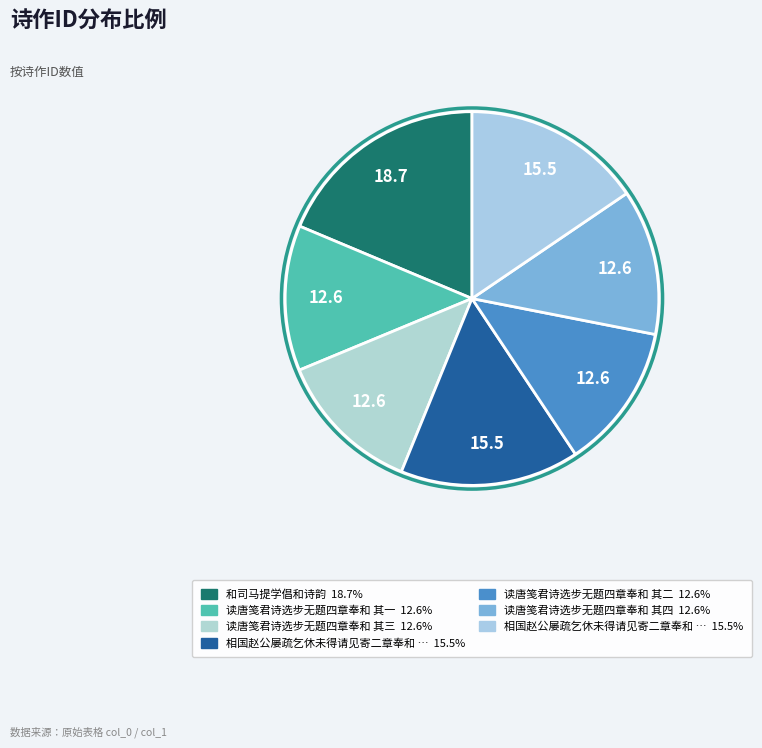

How many slices are in this pie chart?

7